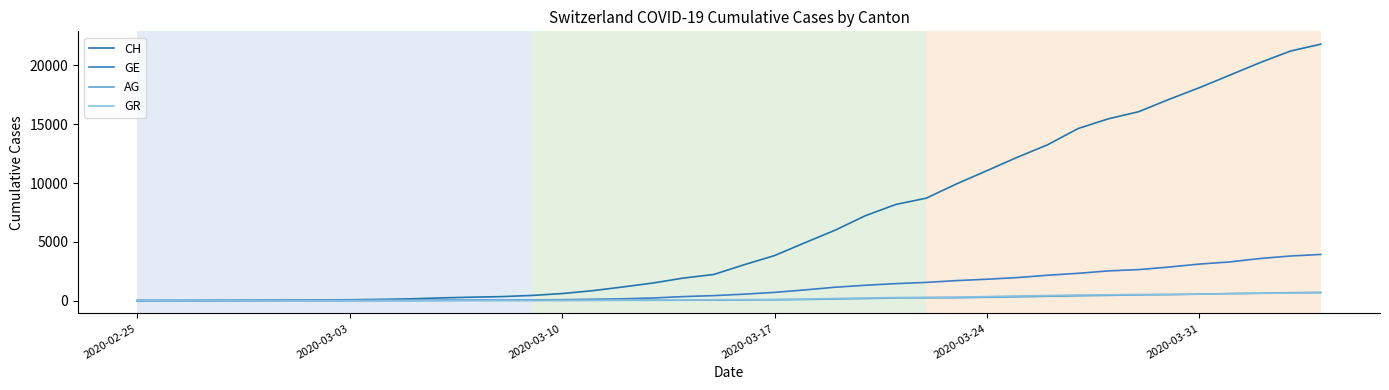

How many lines are shown in the chart?

4